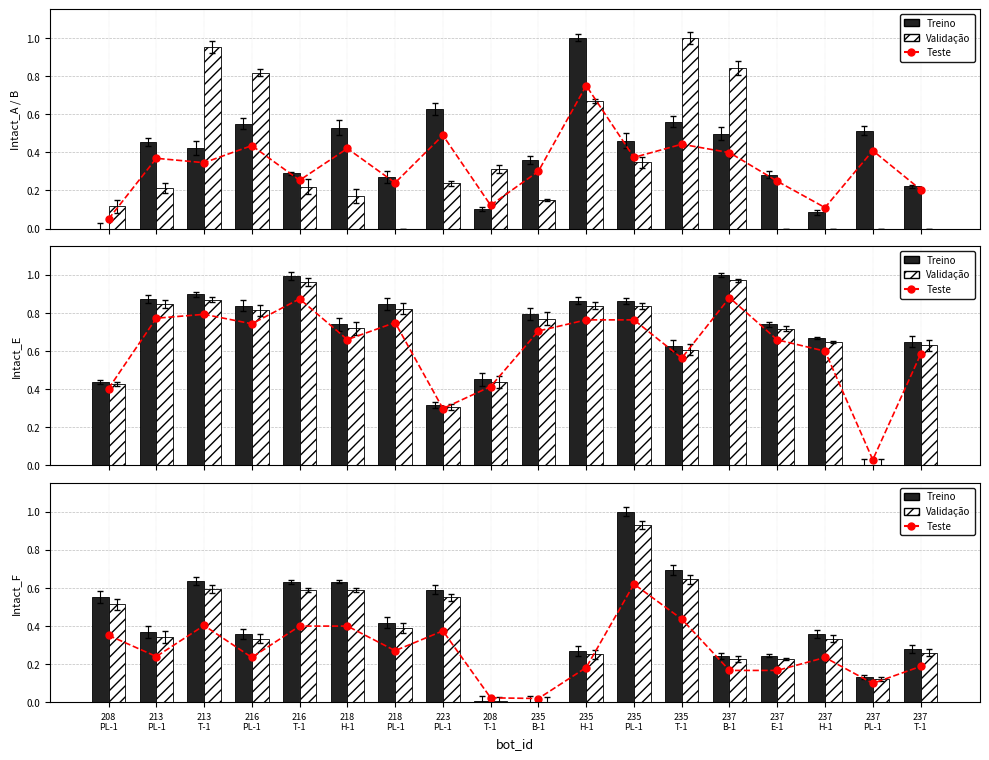

Is it true that Intact_F (Test) equals 0.1 at 237
T-1?

False